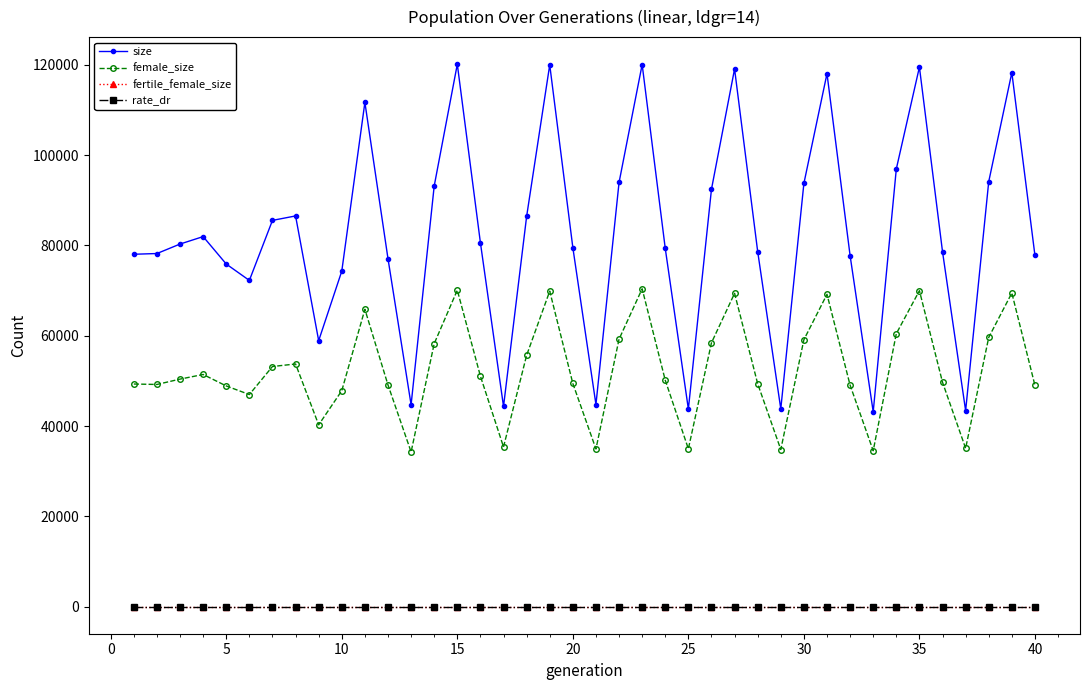

True or false: fertile_female_size and rate_dr intersect in this chart.

False